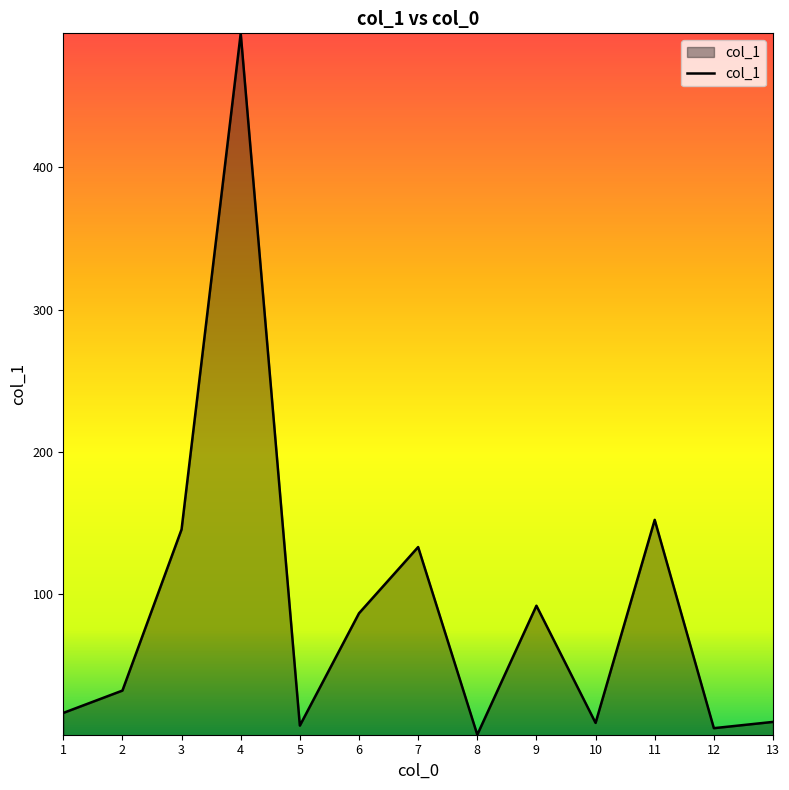

Where is the data nearest to the value 247?

11